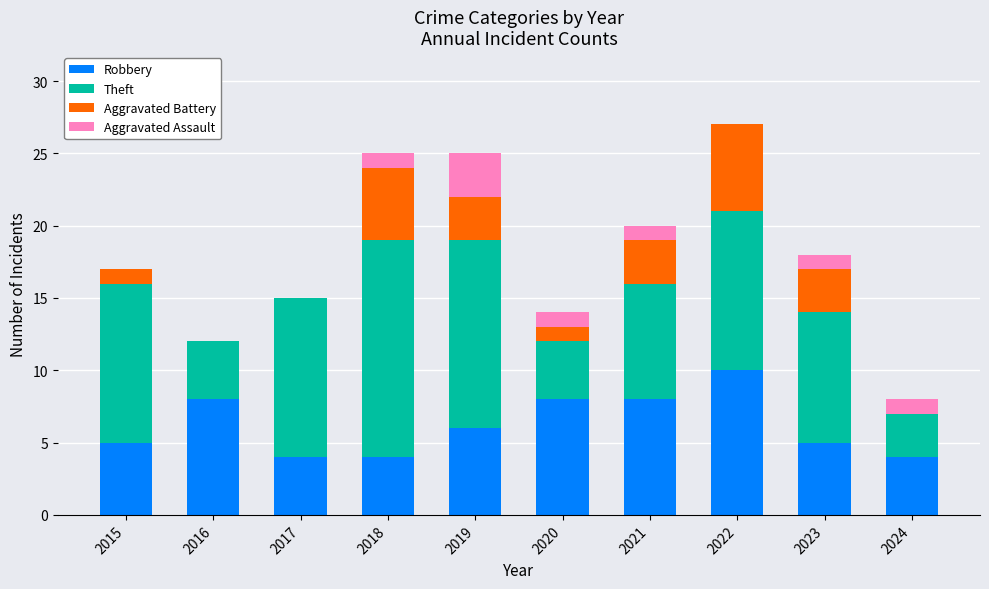

What is the total value across all series at 2016?

12